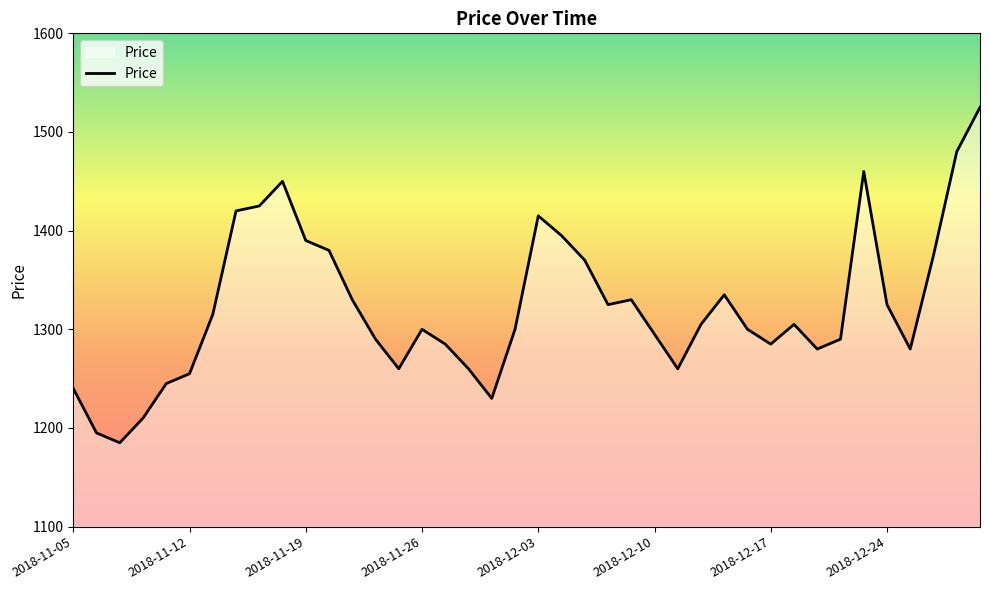

What is the minimum value shown in the chart?

1185